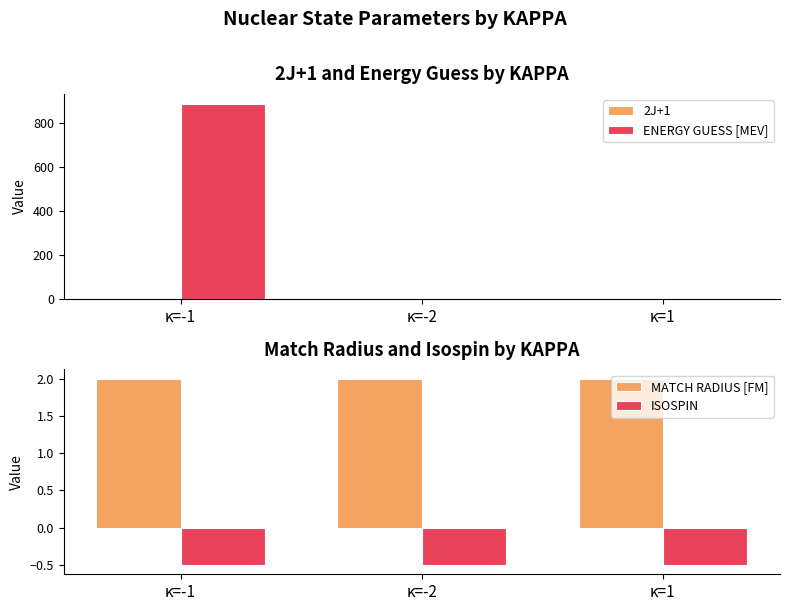

What position from the left is κ=-2?

2